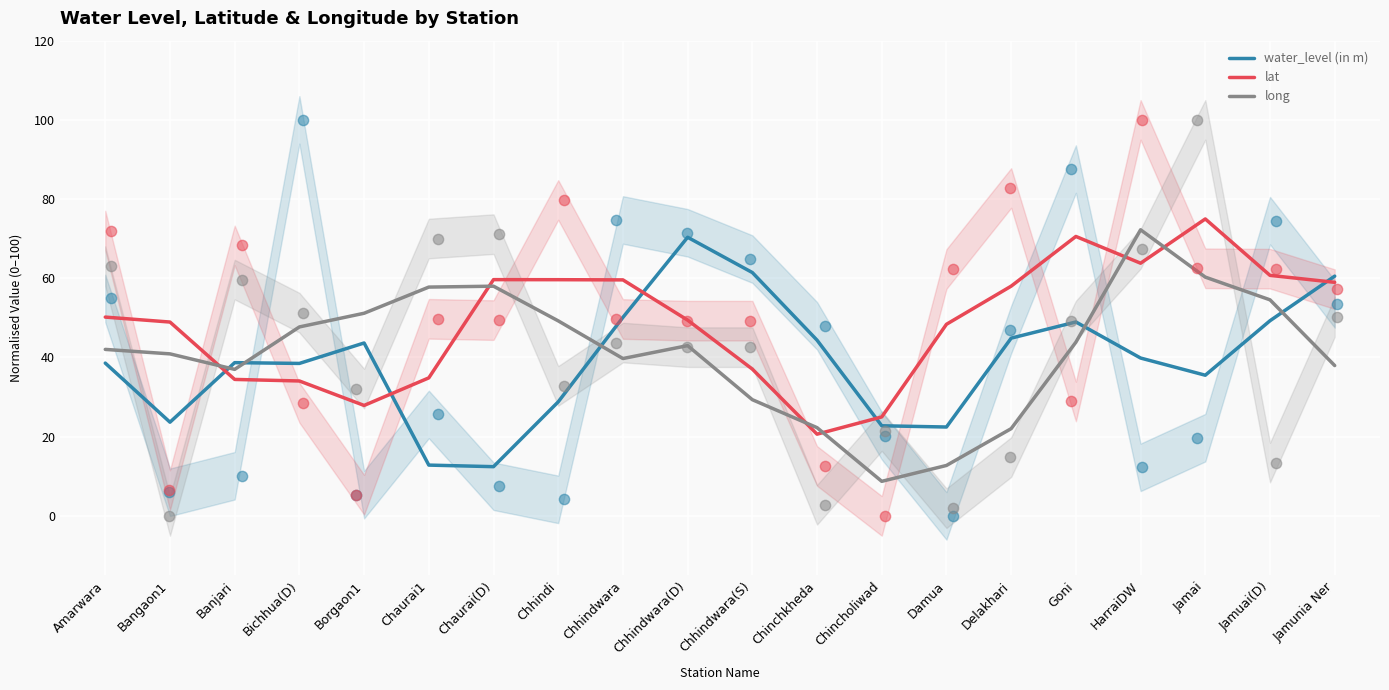

Which series has the largest Y range (max minus min)?

long